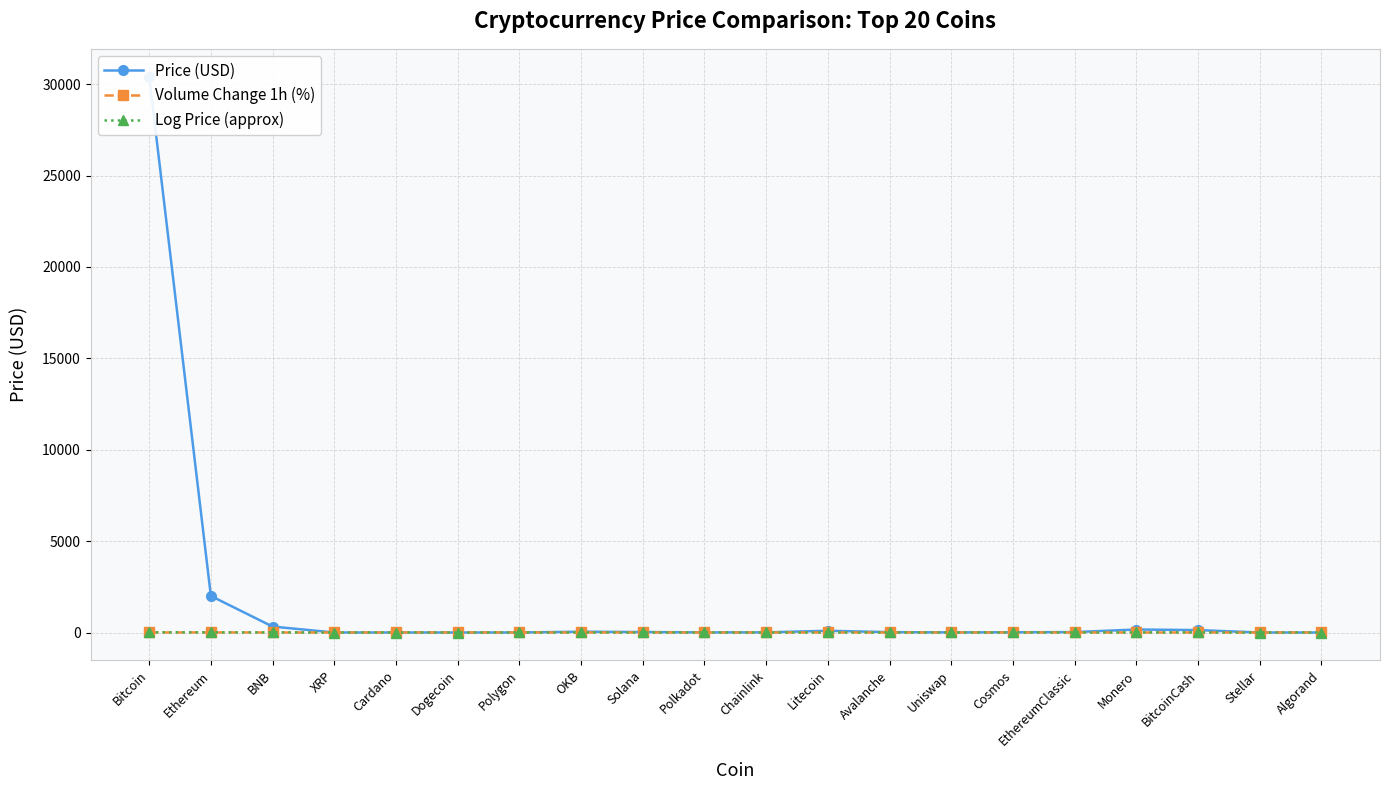

Does the chart have visible grid lines?

Yes